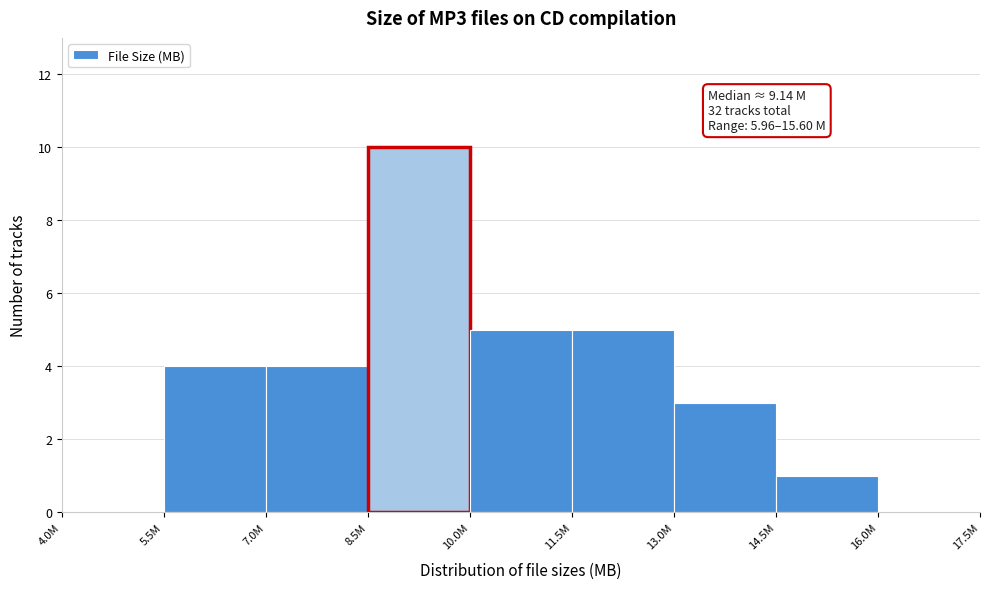

Reading left to right, what are all the values shown in this chart?

4.0M=0	5.5M=4	7.0M=4	8.5M=10	10.0M=5	11.5M=5	13.0M=3	14.5M=1	16.0M=0